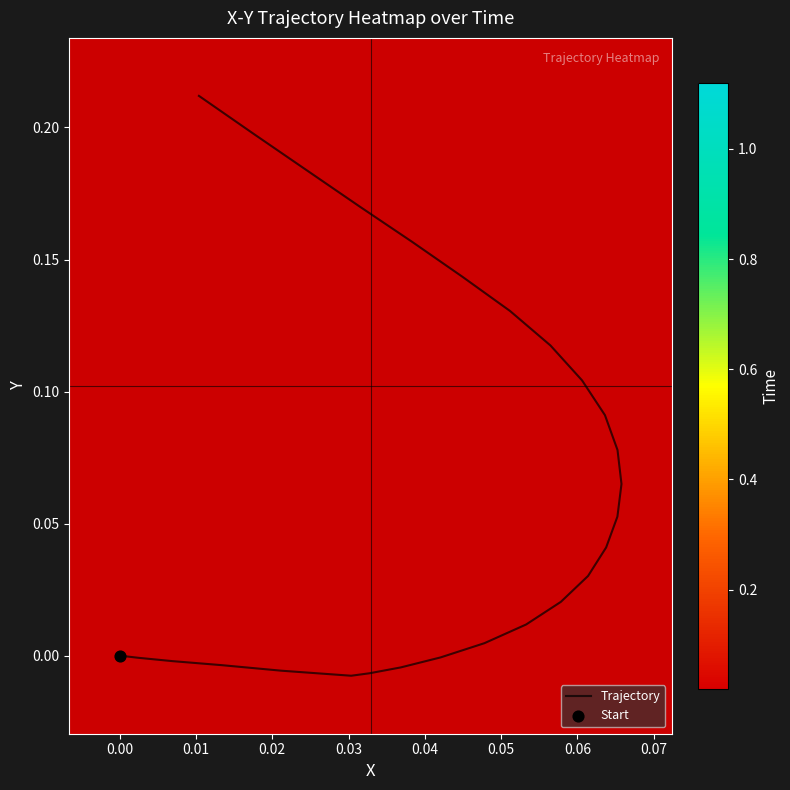

How many values exceed 0?

18